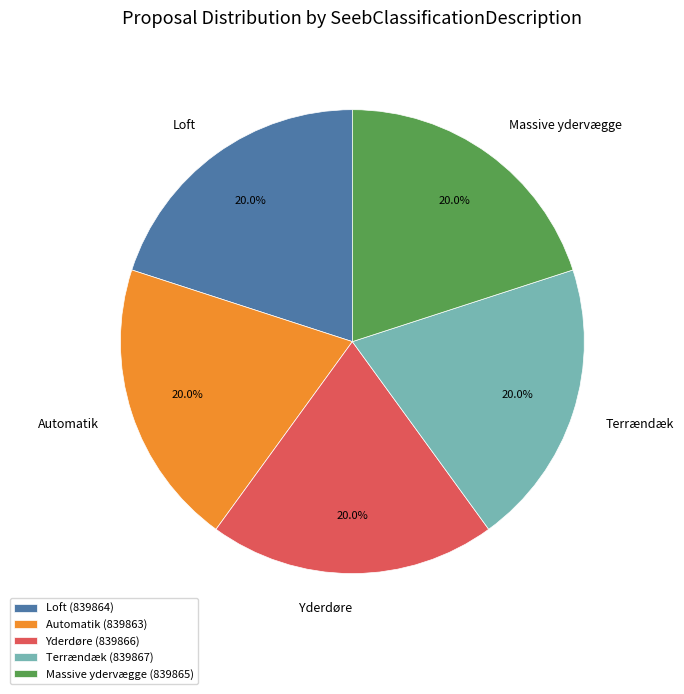

How much of the chart is everything except Automatik?

80.0%